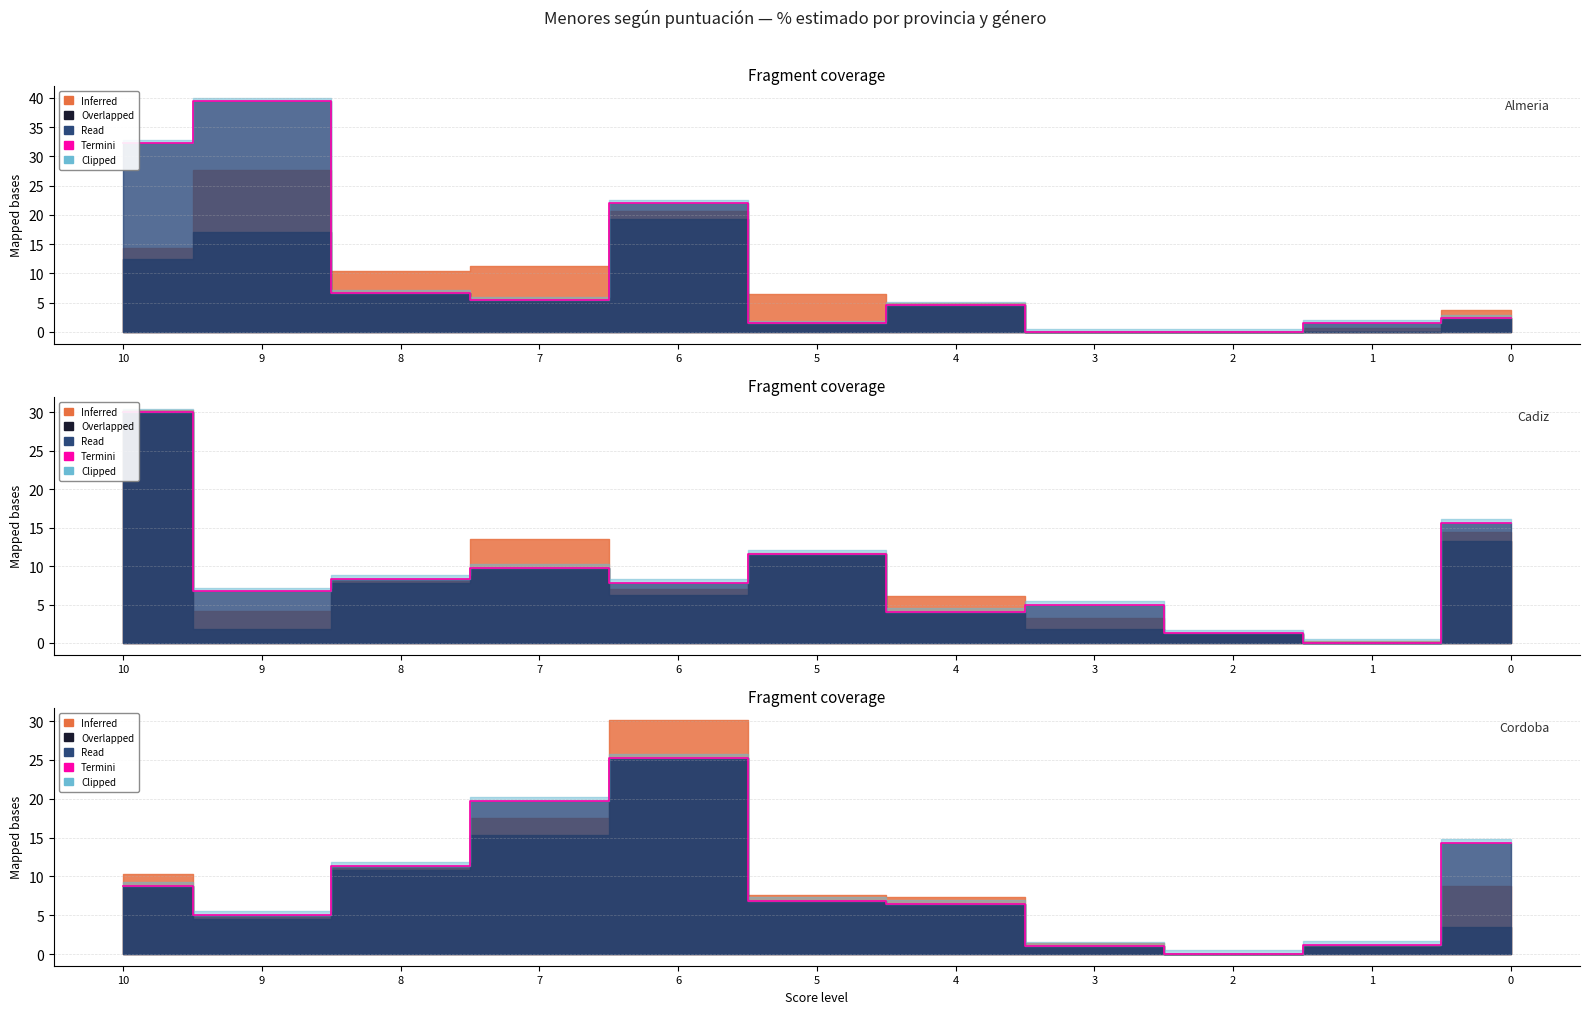

Rank the categories by value from lowest to highest.

2, 3, 1, 9, 4, 5, 10, 8, 0, 7, 6